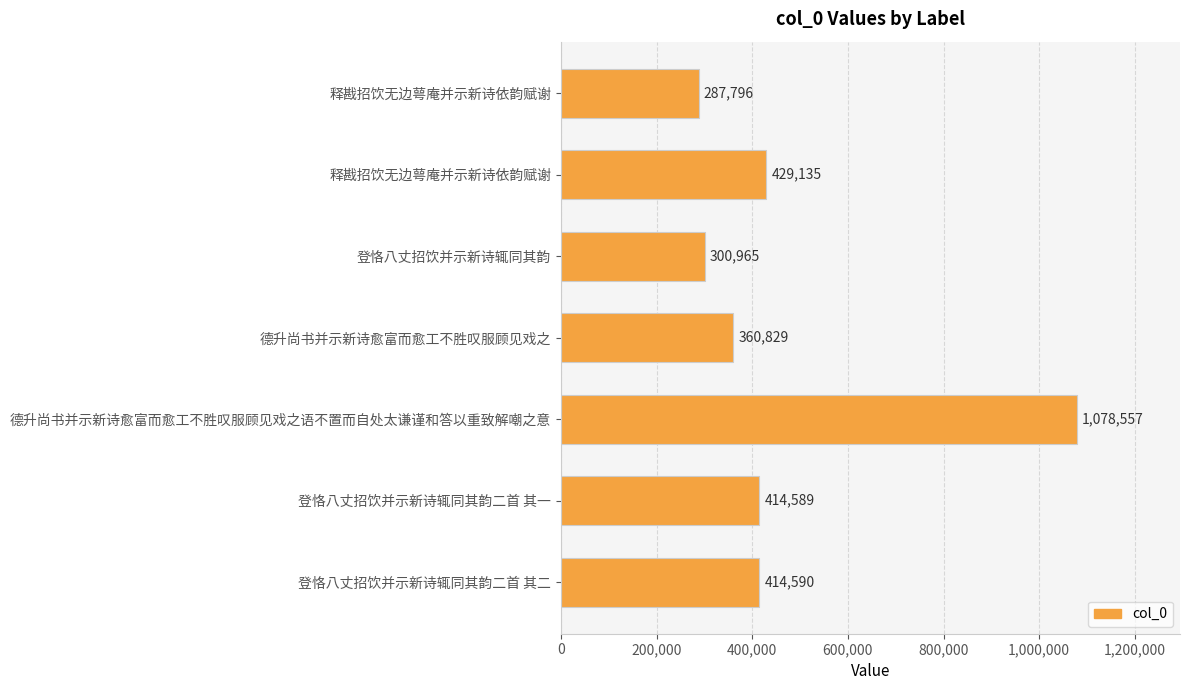

Does the chart contain any negative values?

No